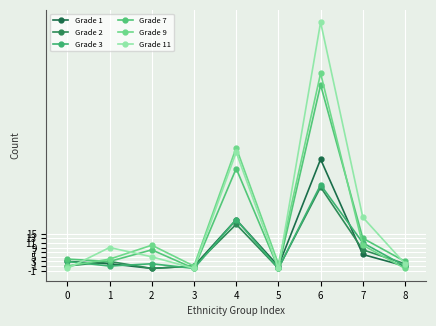

How many interior local valleys does the Grade 7 series have?

3